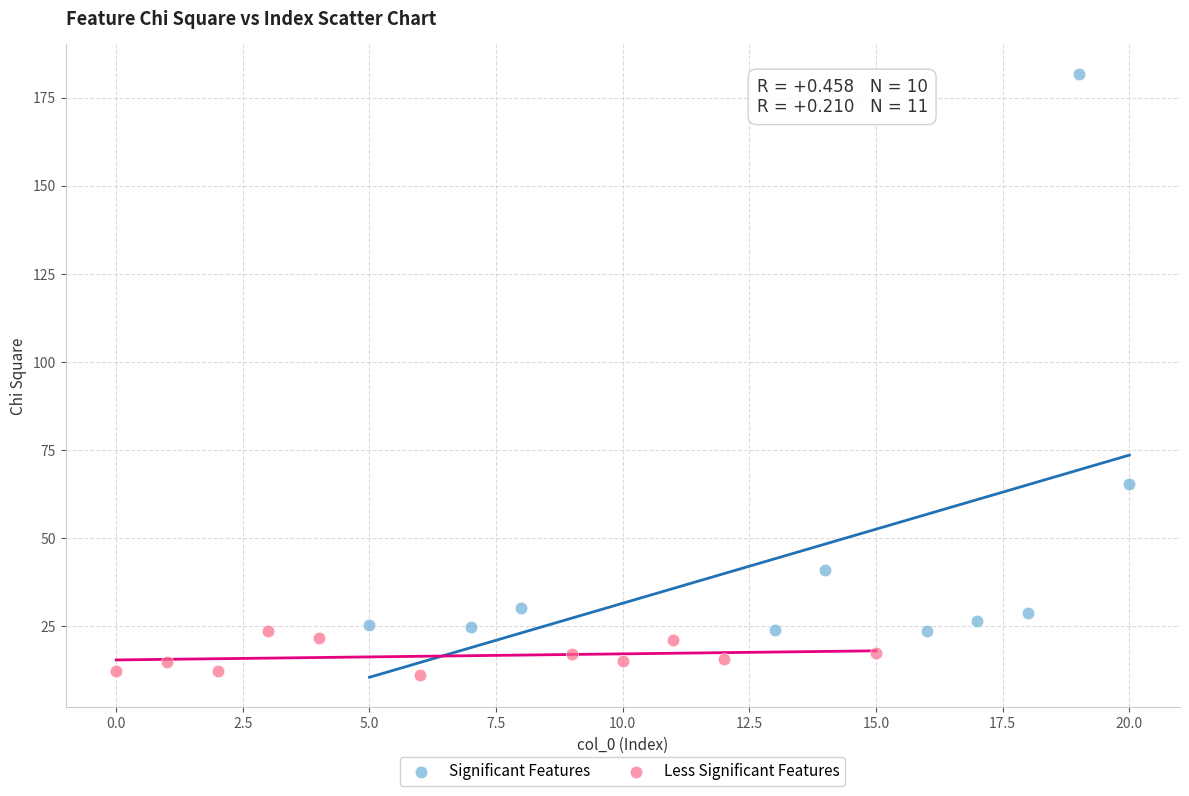

Which series has the widest spread of Y values?

Significant Features